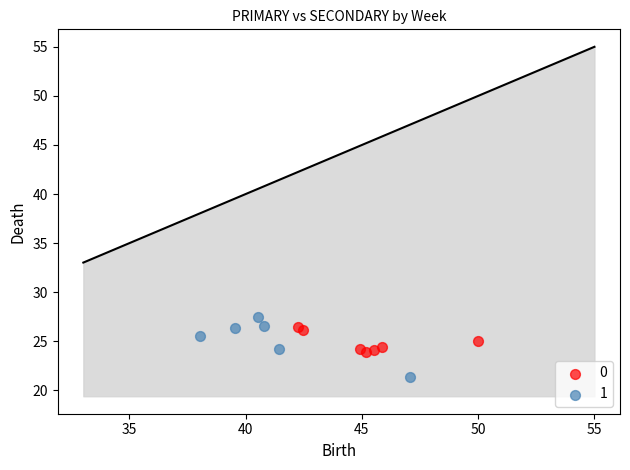

Which series reaches the minimum Y coordinate?

1